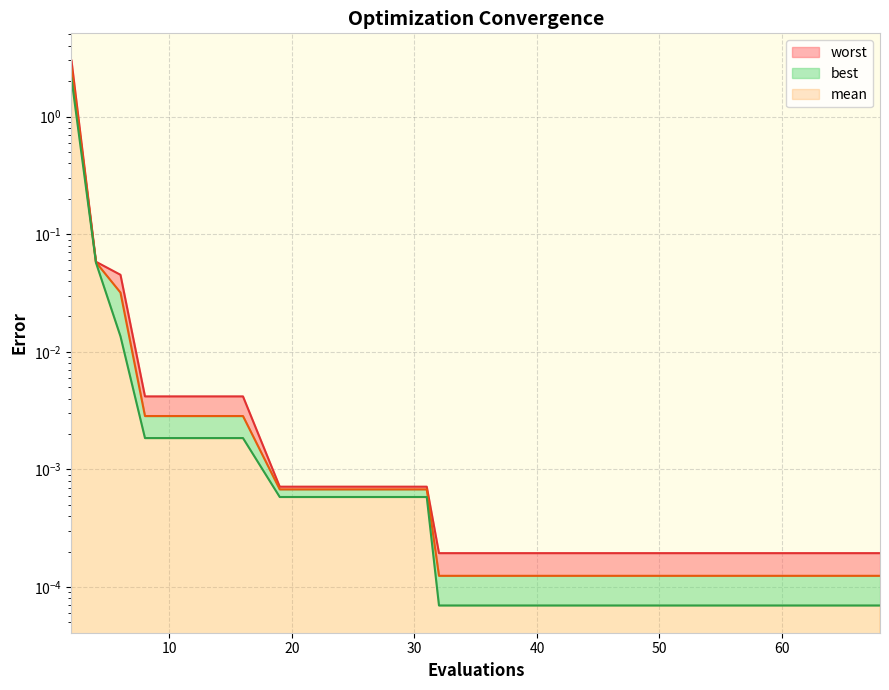

Does the chart display data point markers on the line(s)?

No